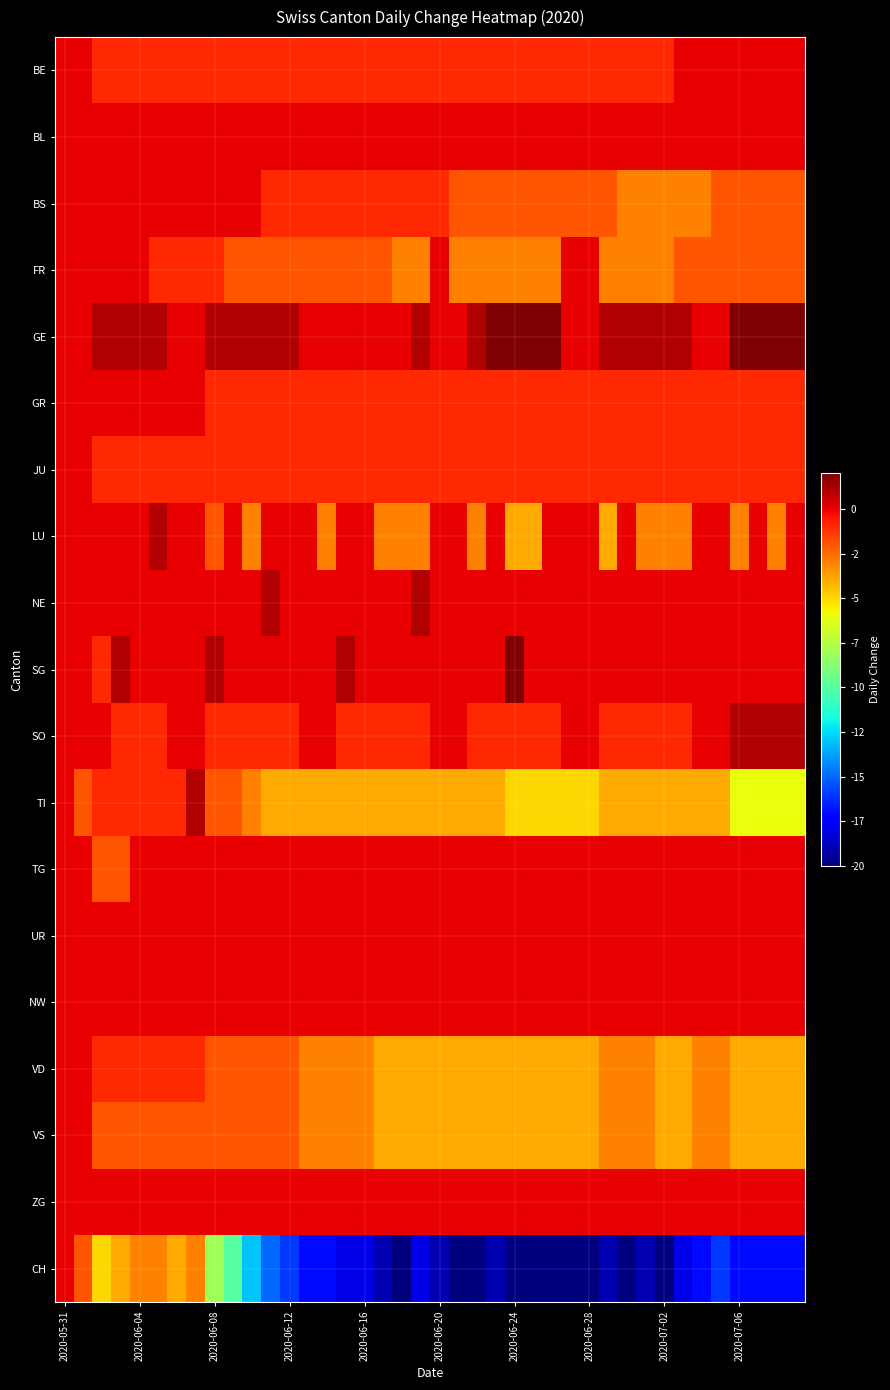

Which series has the widest spread of values?

CH